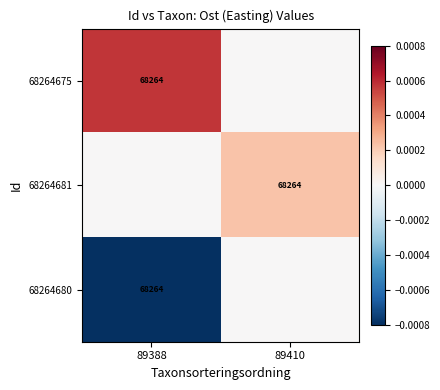

Is it true that 68264680 equals 68264 at 89388?

True